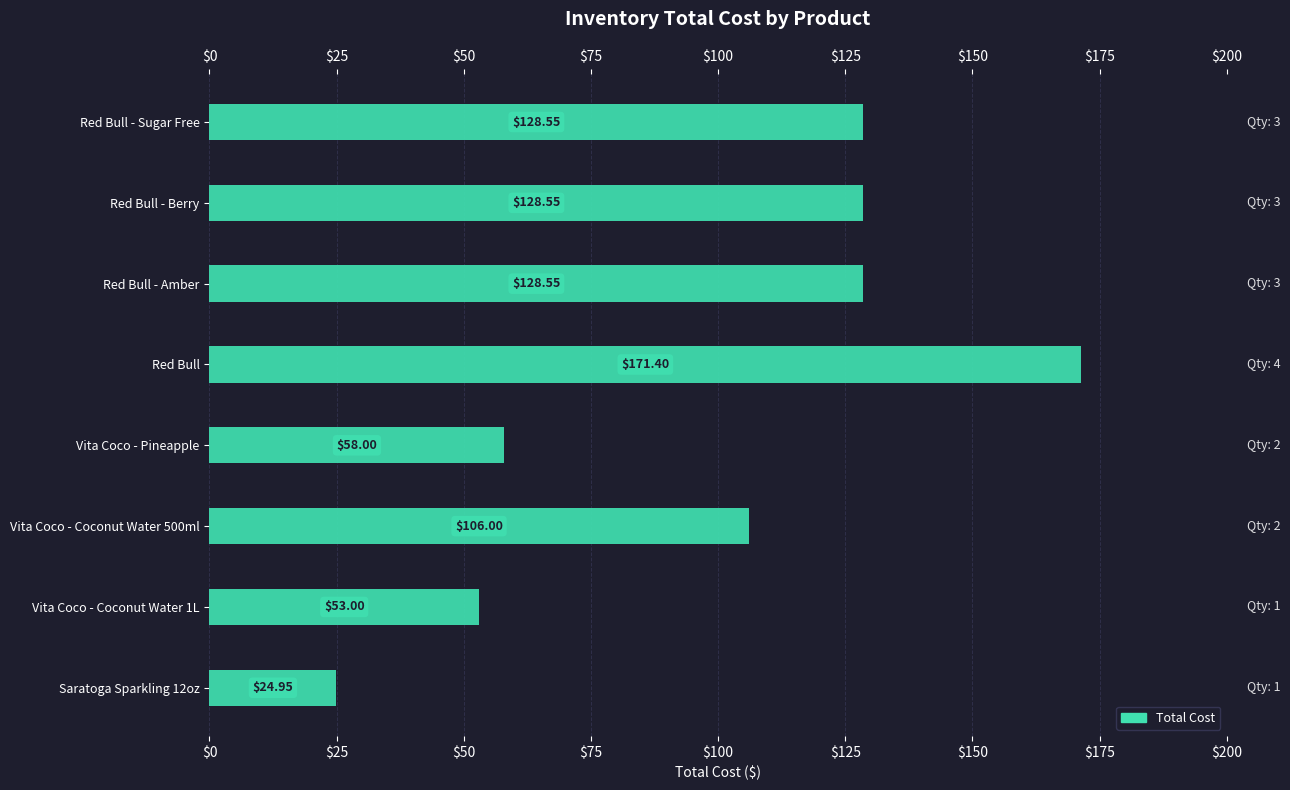

Does the chart contain stacked bars?

No